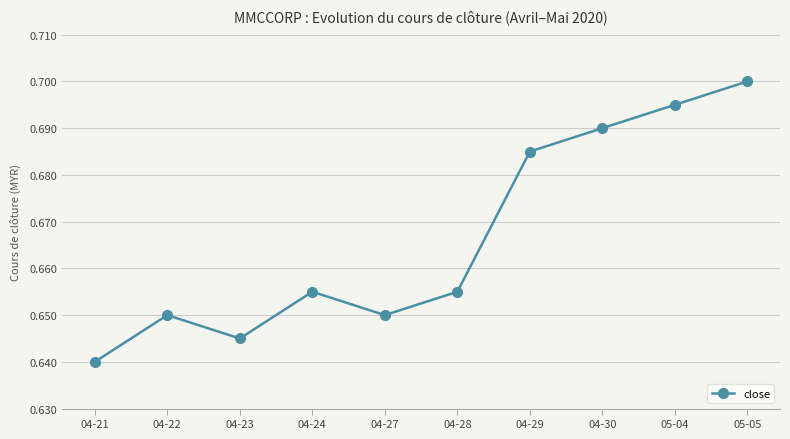

Count the number of categories in the chart.

10